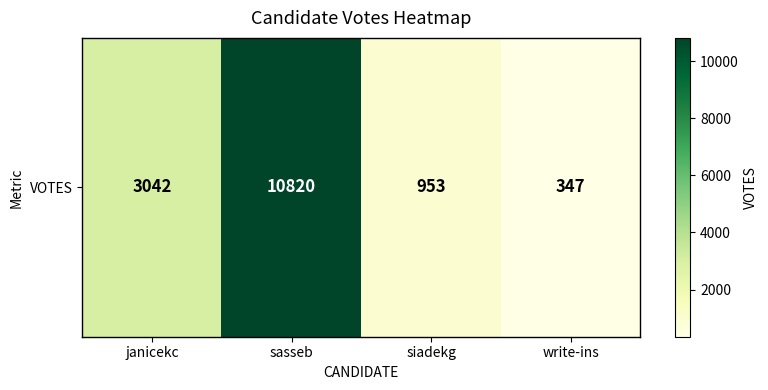

What is the sum of the values at siadekg and janicekc?

3995